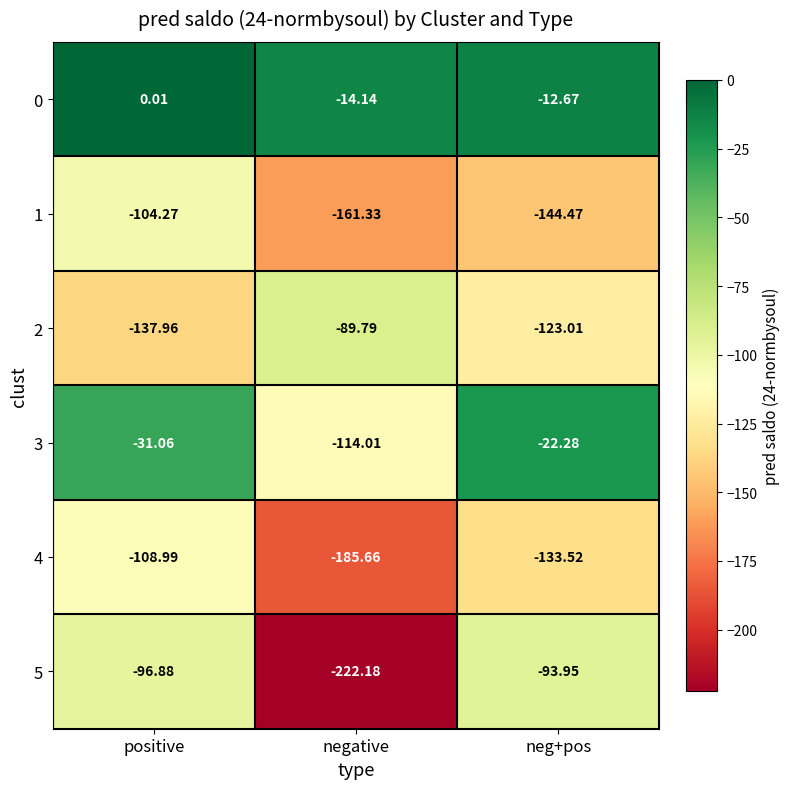

Count the number of categories in the chart.

3